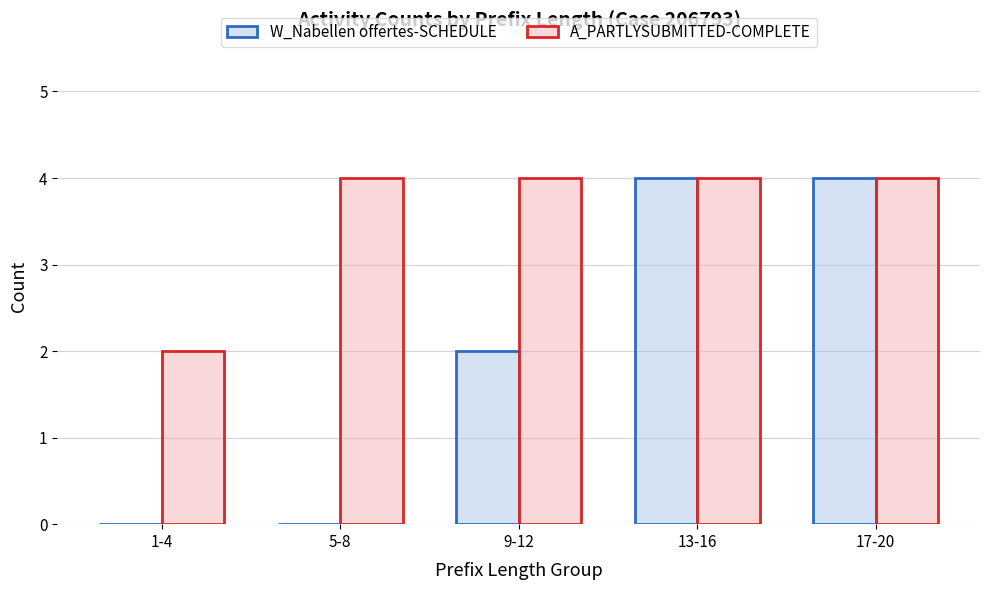

What is the sum of all A_PARTLYSUBMITTED-COMPLETE values?

18